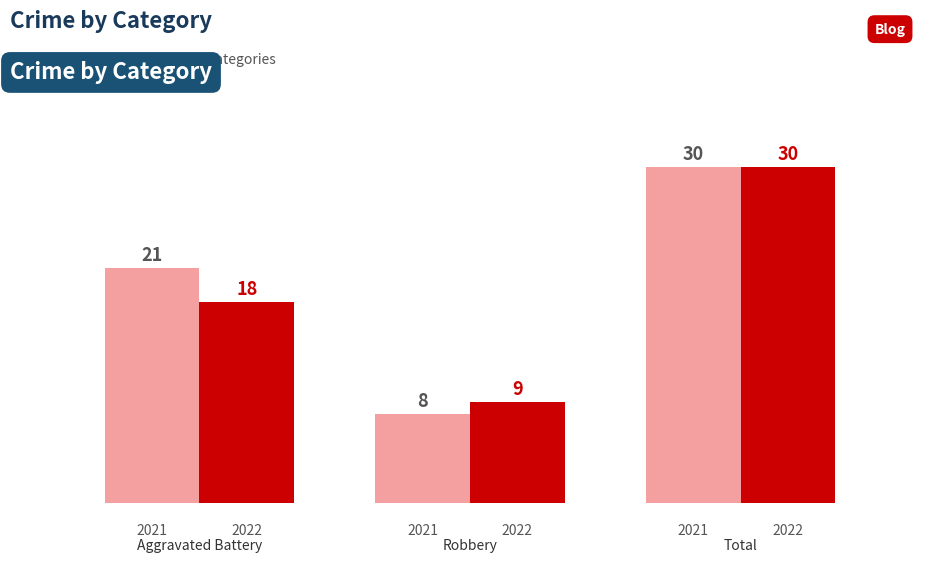

What is the greatest value displayed?

30